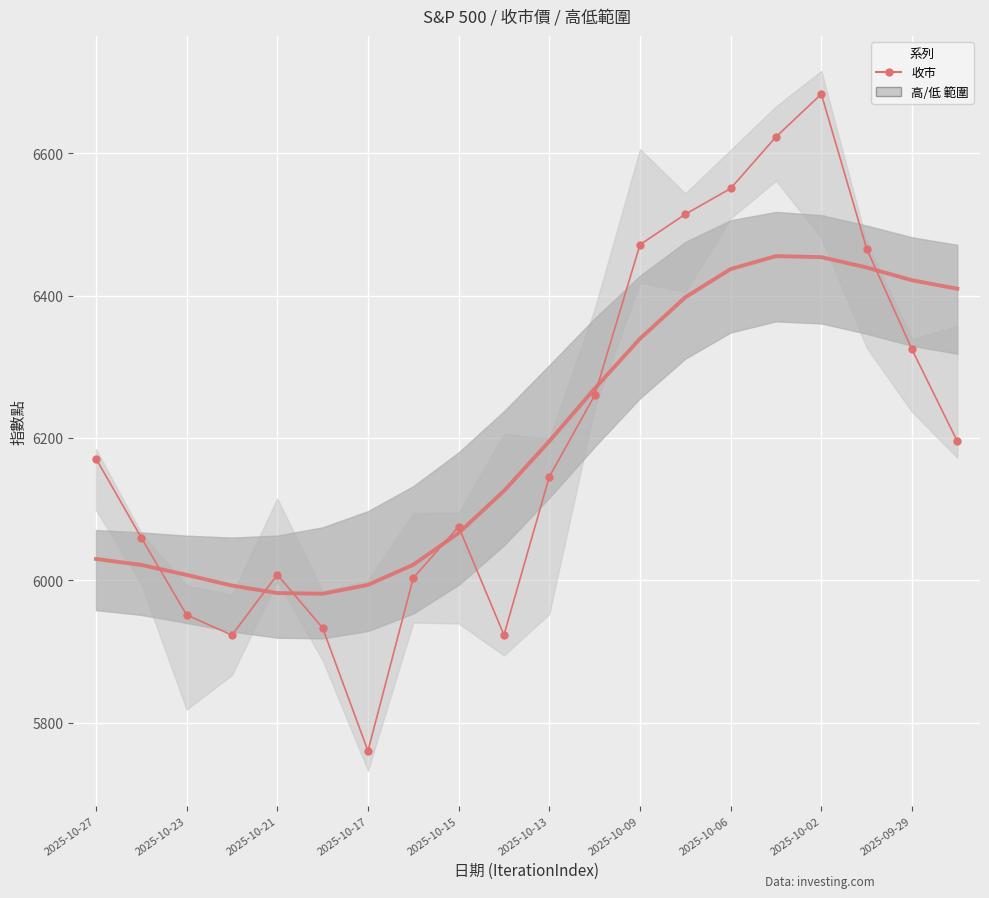

How many interior local valleys (lower than both neighbors) does the data have?

3